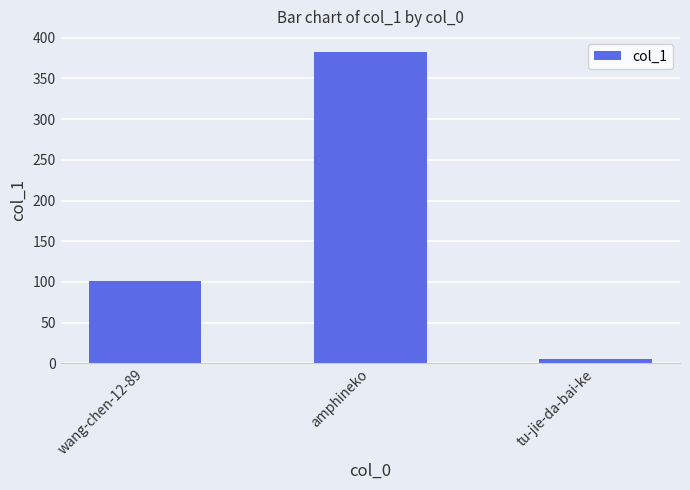

Rank the categories by value from lowest to highest.

tu-jie-da-bai-ke, wang-chen-12-89, amphineko